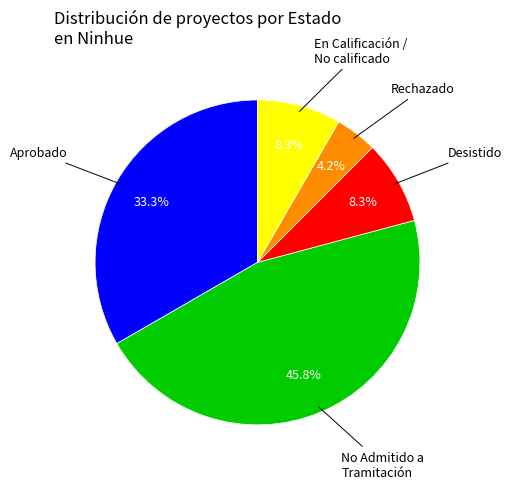

How many slices are in this pie chart?

5